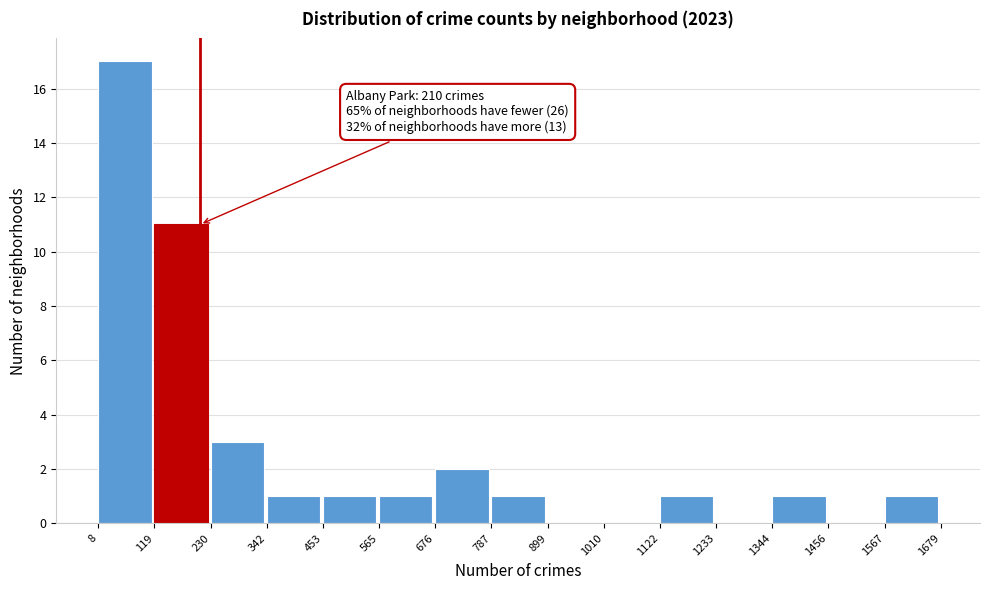

Over which range of the x-axis is the bar tallest?

8 to 119